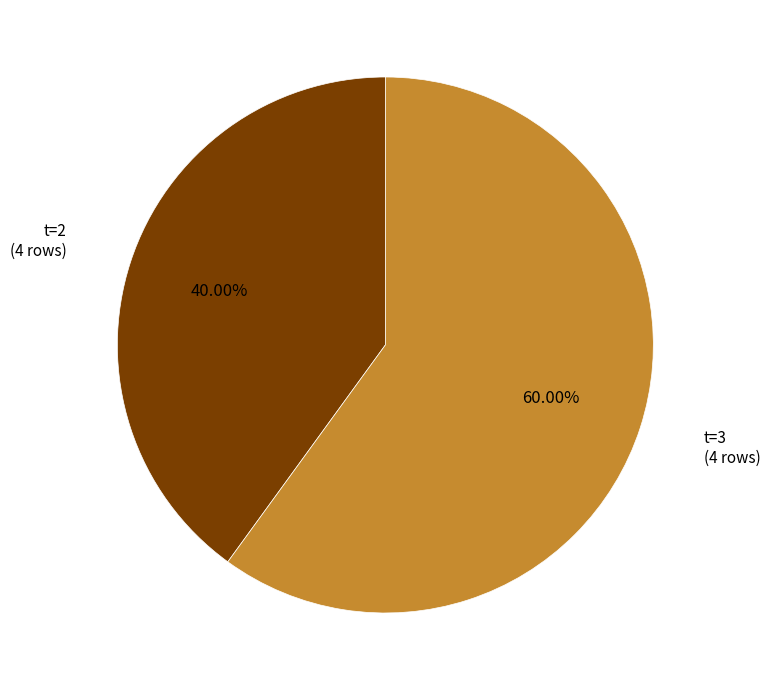

What is the ratio of the value at t=3 to the value at t=2?

1.5